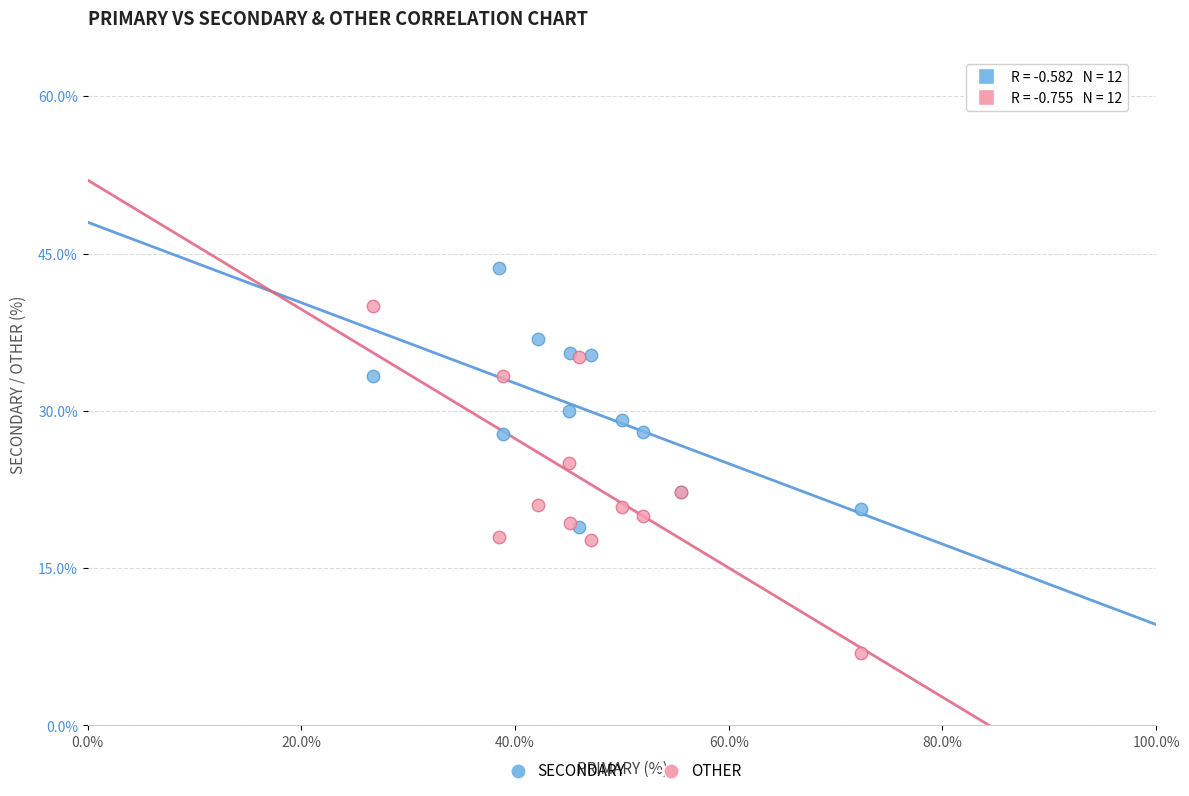

In the SECONDARY series, what Y value is closest to 31?

30.0